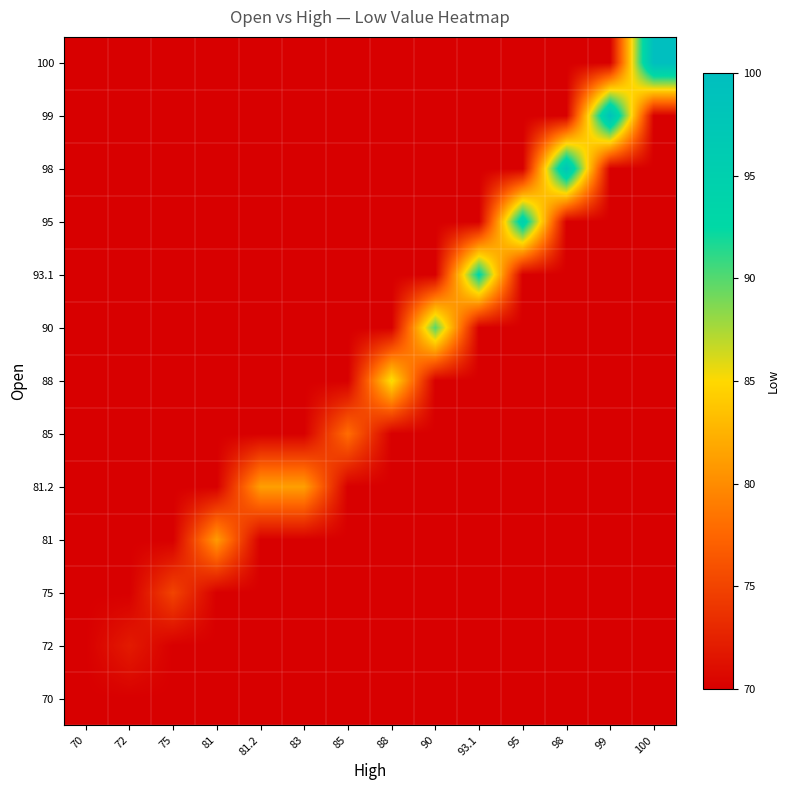

At which category is the sum across all series the highest?

100